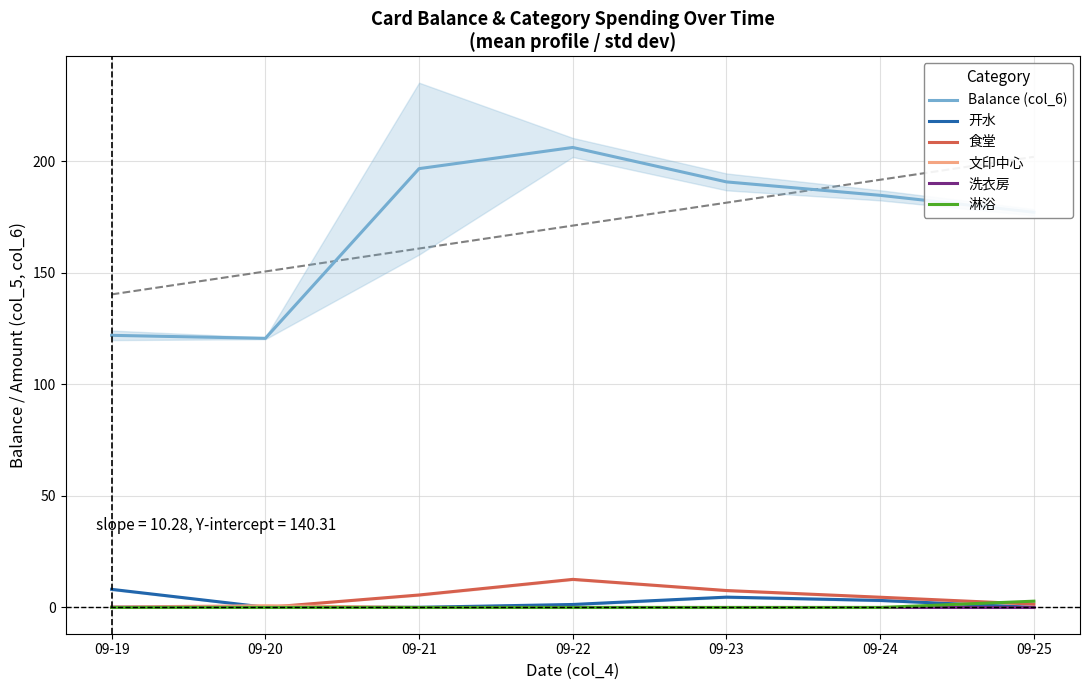

What is the minimum value for Balance (col_6)?

120.6